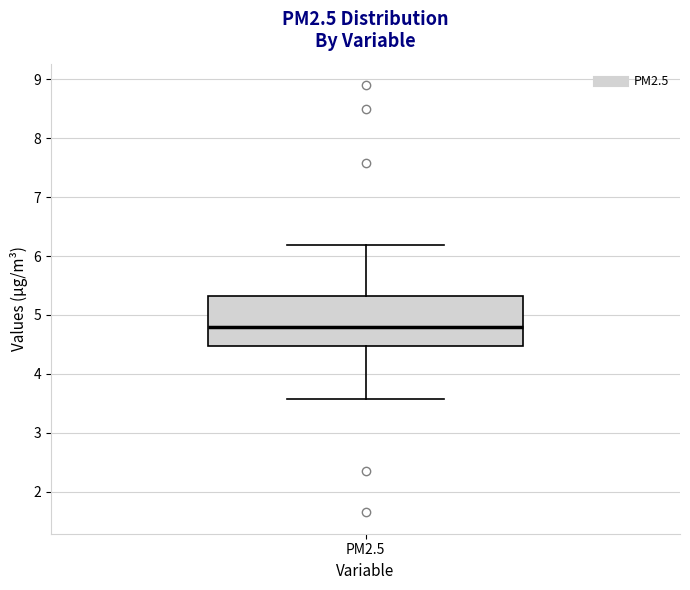

Transcribe this box plot: give where the median line is, the range the box spans, and where the two whiskers end, as read against the y-axis. The values are not printed on the chart, so give them approximately, as read against the axis.

median 4.8, box 4.5 to 5.3, whiskers 3.6 to 6.2